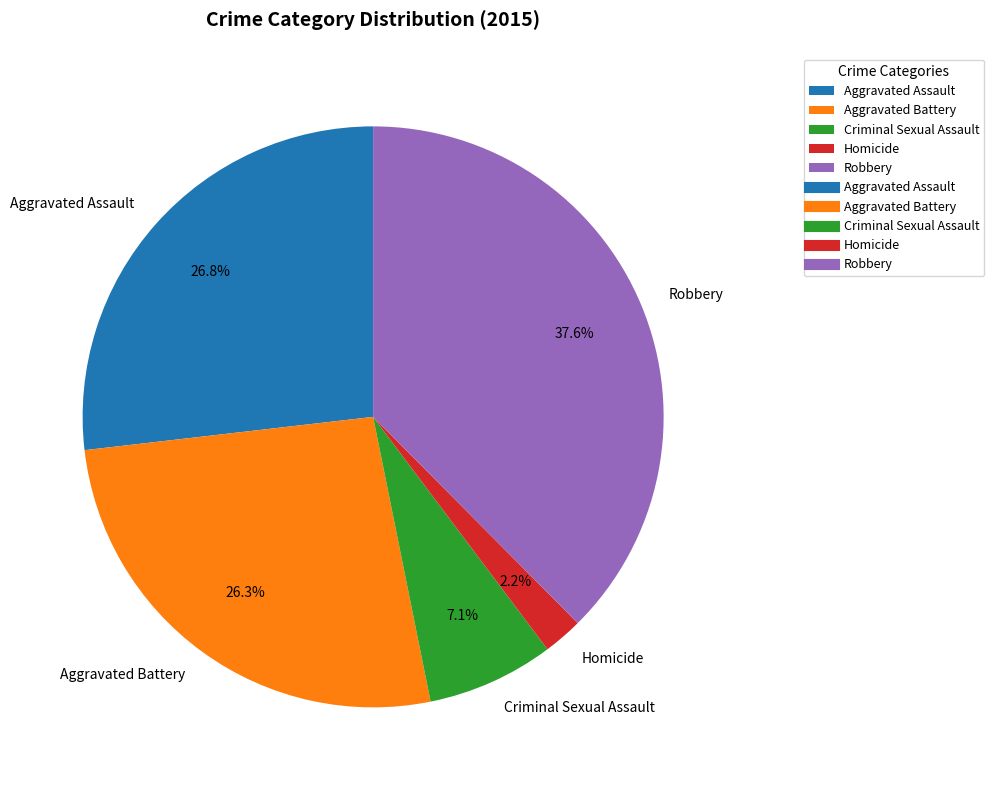

Between Criminal Sexual Assault and Robbery, which is larger?

Robbery